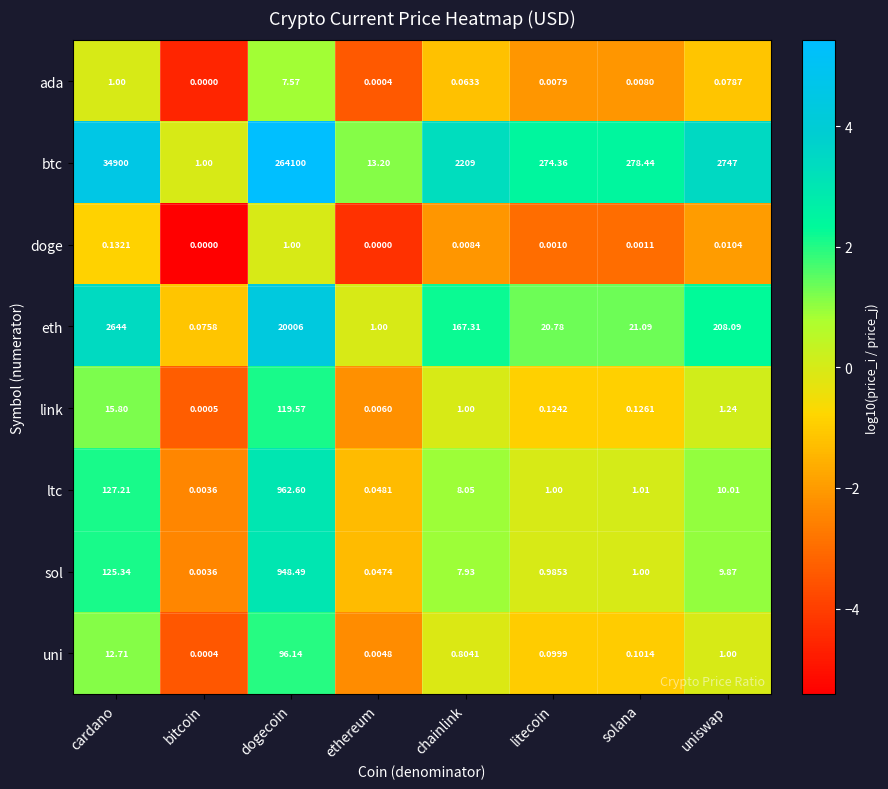

At which category is the sum across all series the highest?

dogecoin